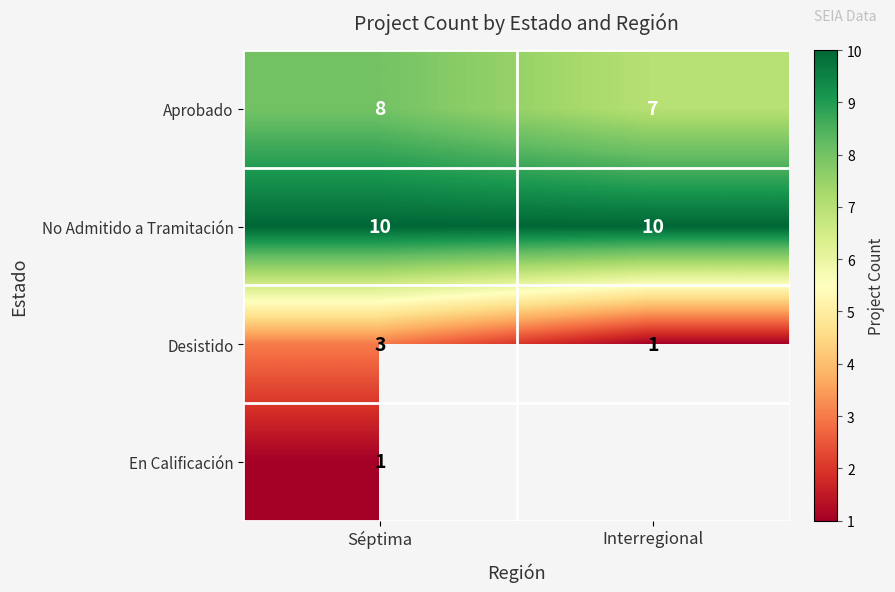

At Séptima, list the series in order from largest to smallest.

No Admitido a Tramitación, Aprobado, Desistido, En Calificación